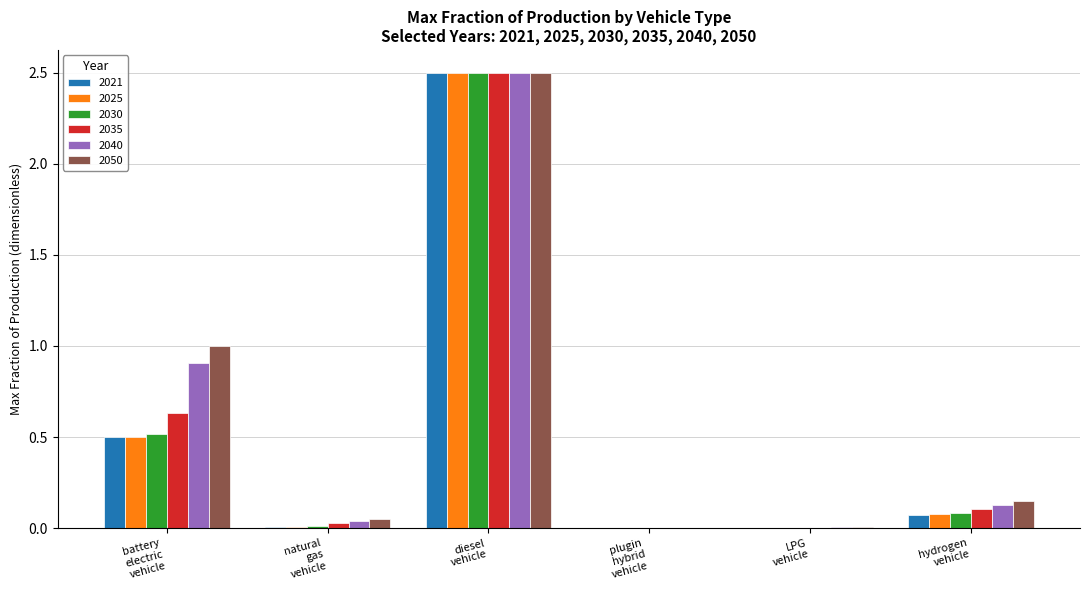

What is the sum of all 2030 values?

3.1